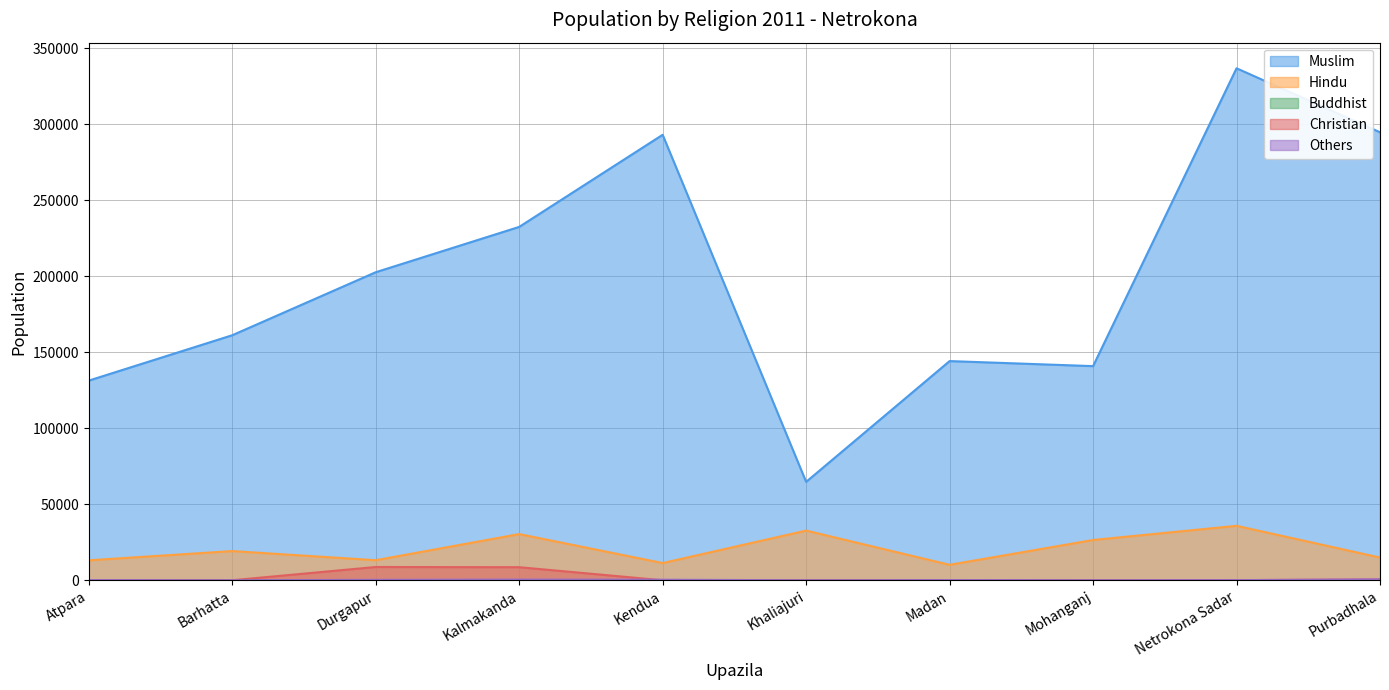

How many values in the Christian series exceed 92?

4